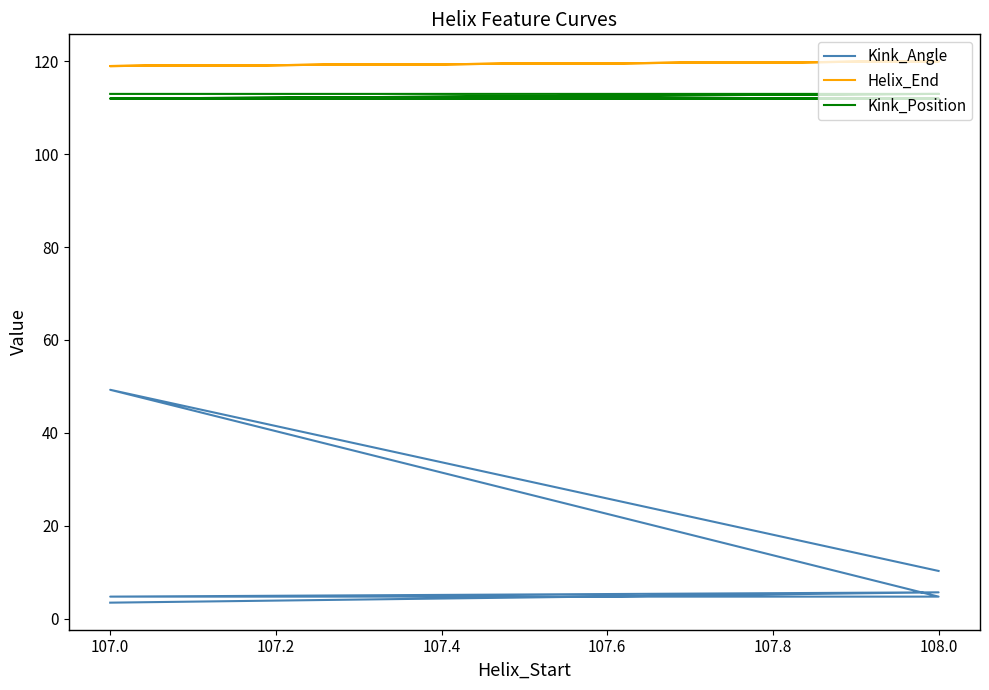

At 108.0, list the series in order from smallest to largest.

Kink_Angle, Kink_Position, Helix_End